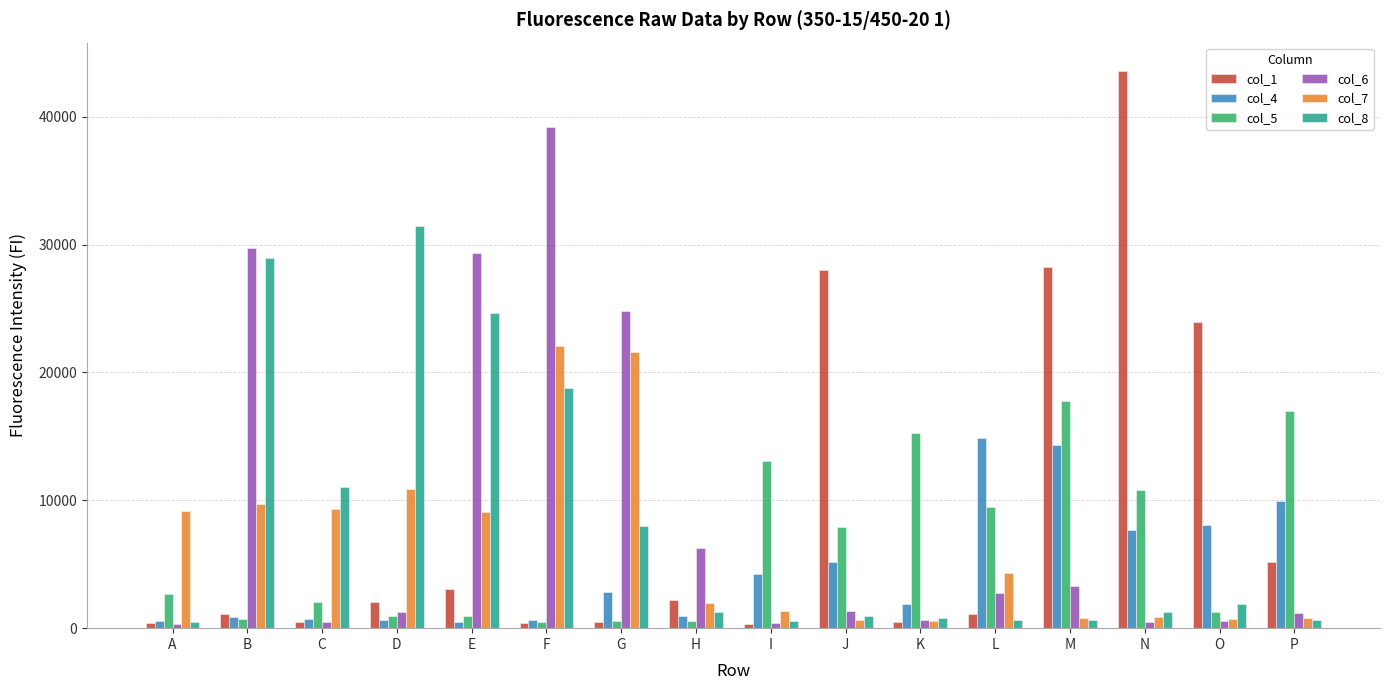

The value of col_1 at J is 13128. True or false?

False